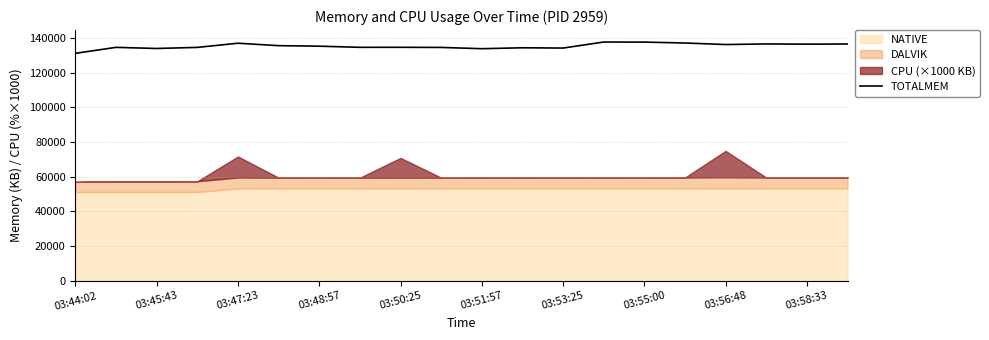

How many interior local valleys (lower than both neighbors) does the data have?

6